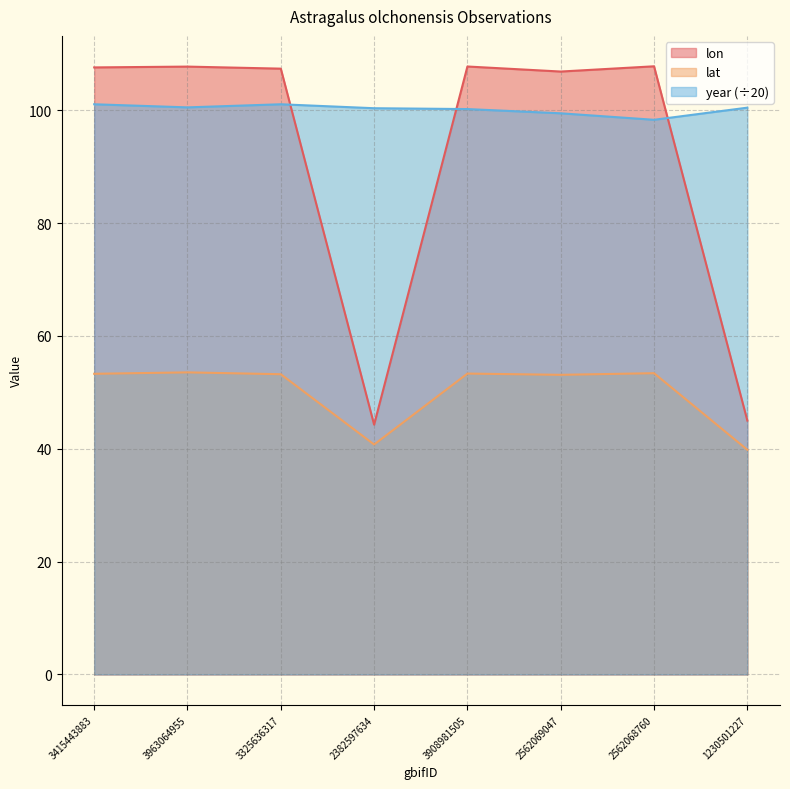

True or false: lon and year intersect in this chart.

True